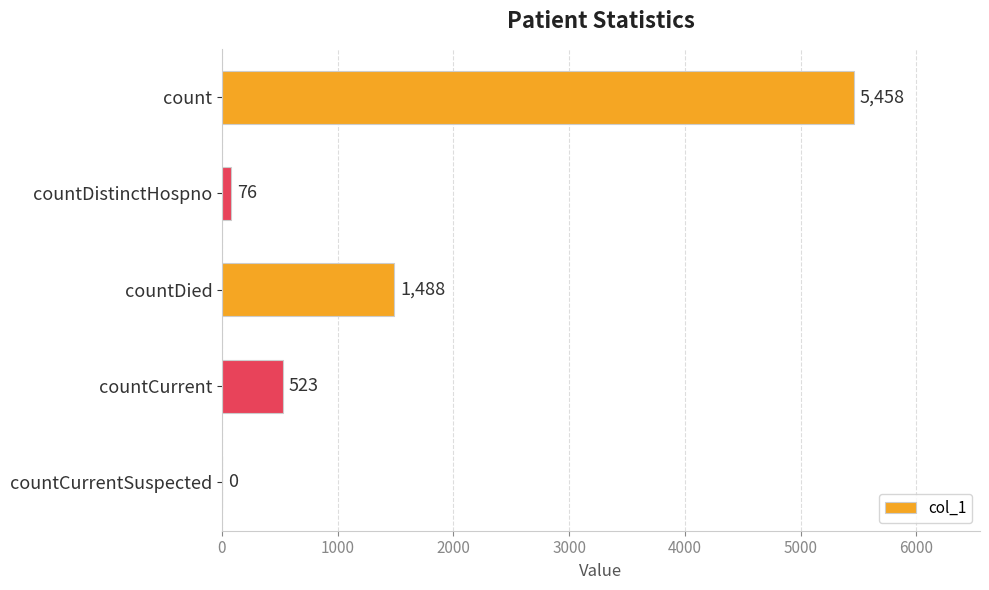

Does the chart contain stacked bars?

No